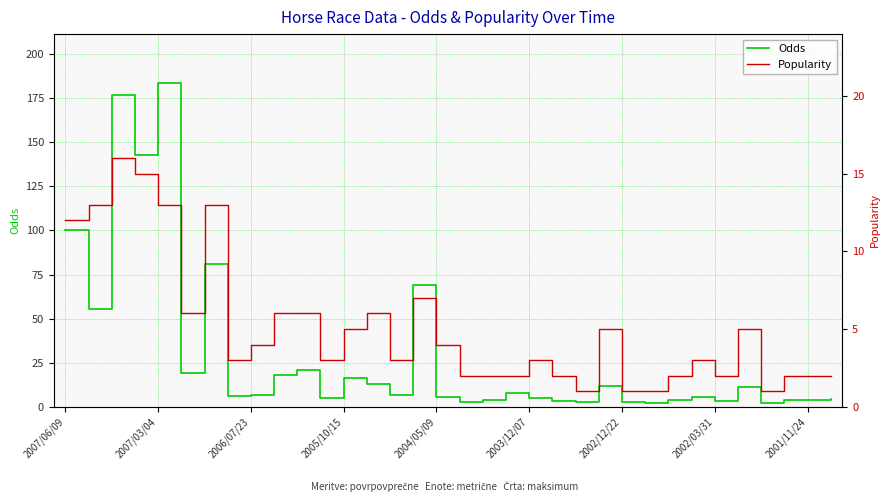

Which category has the highest value in the Odds series?

2007/03/04